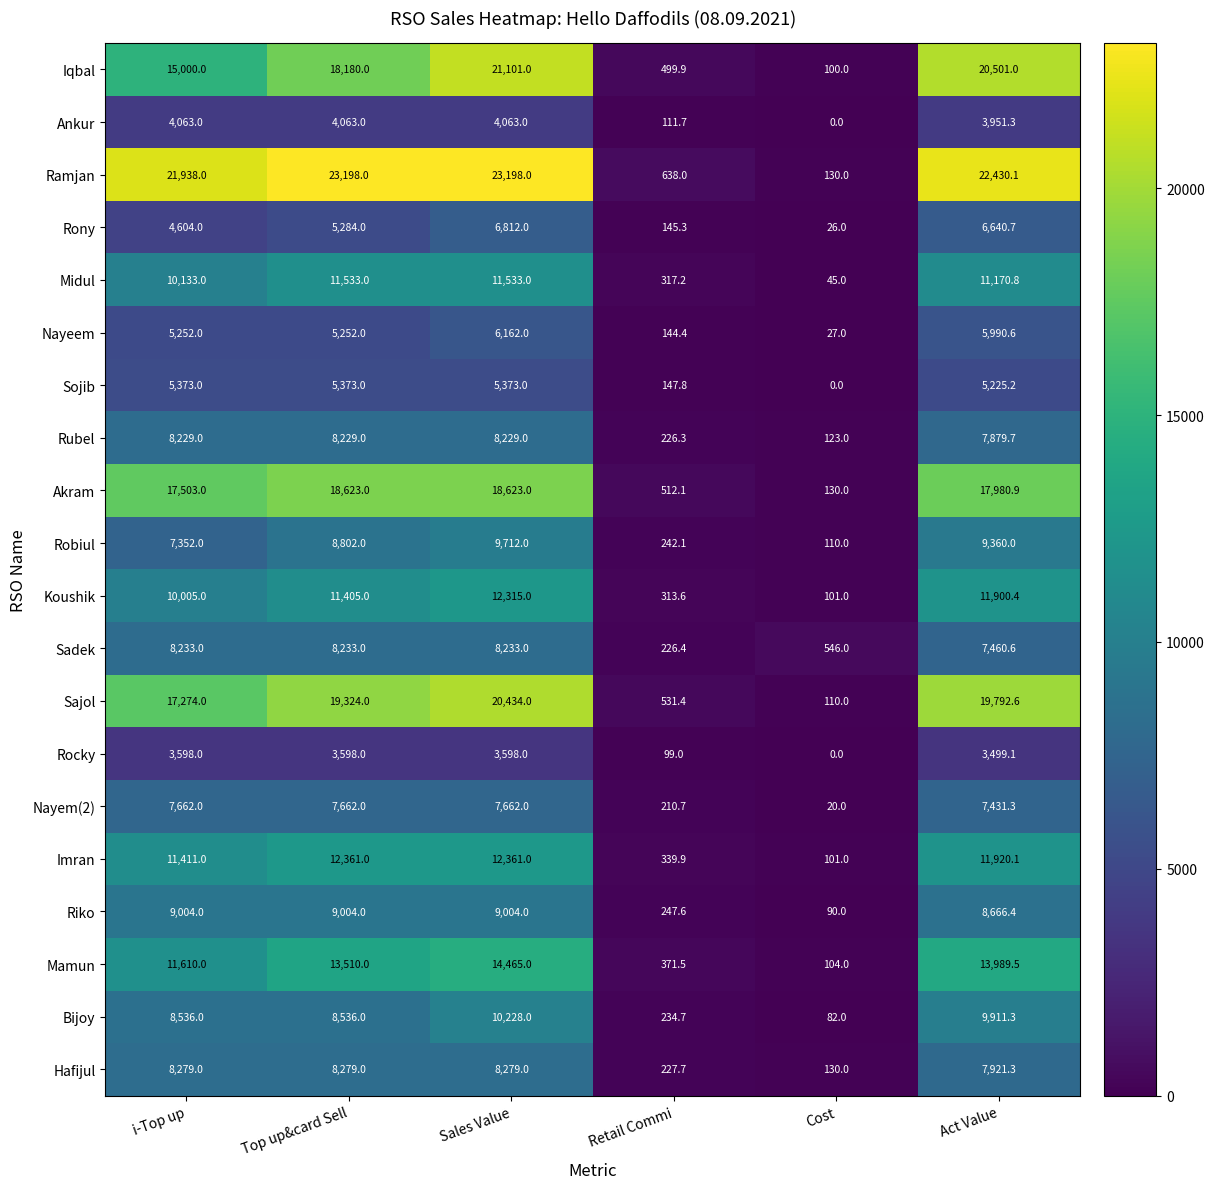

At Retail Commi, list the series in order from largest to smallest.

Ramjan, Sajol, Akram, Iqbal, Mamun, Imran, Midul, Koushik, Riko, Robiul, Bijoy, Hafijul, Sadek, Rubel, Nayem(2), Sojib, Rony, Nayeem, Ankur, Rocky